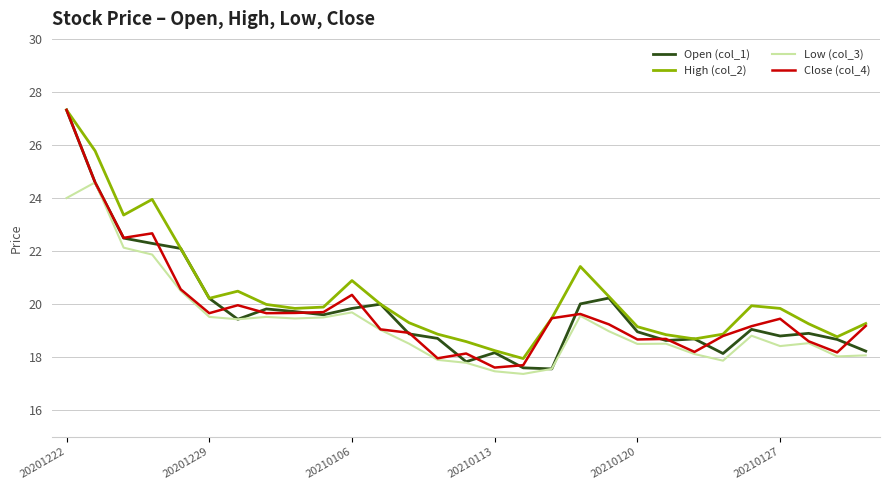

What is the smallest value displayed?

17.4